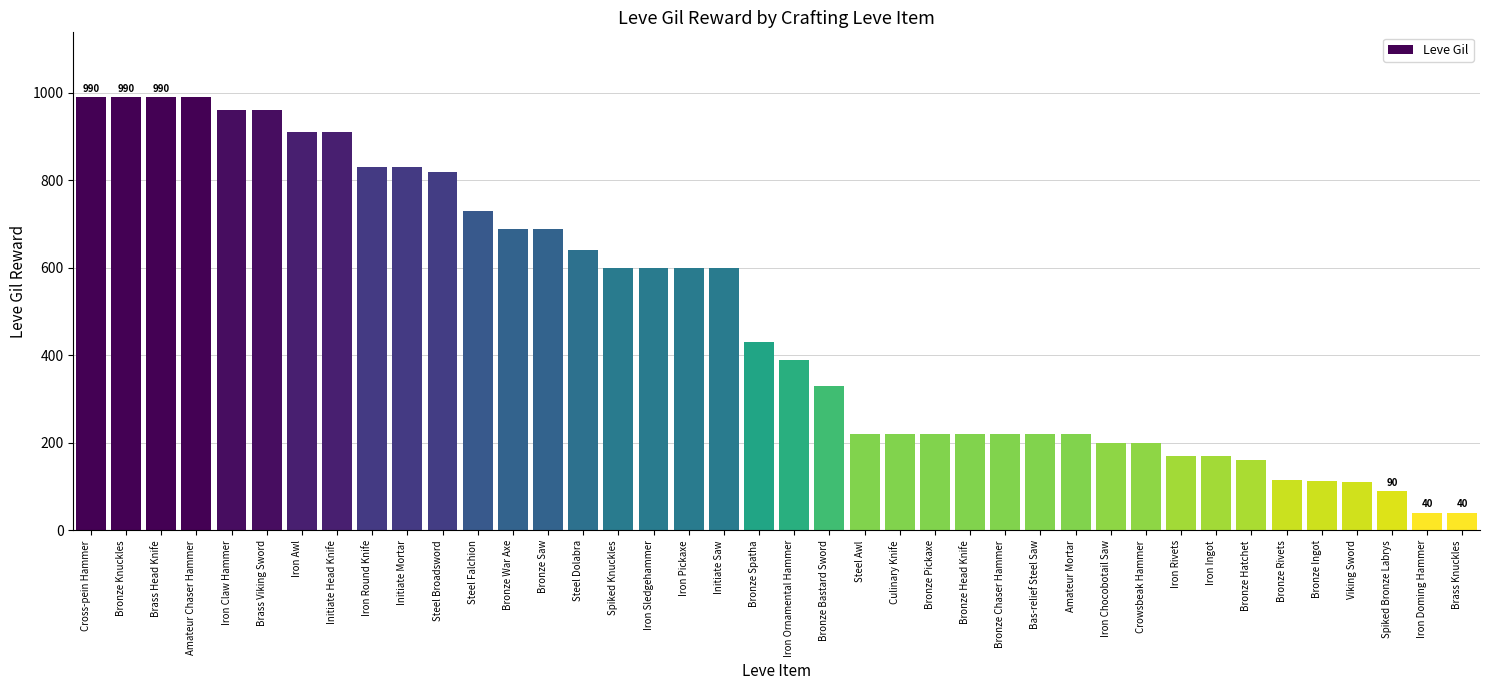

What is the minimum value shown in the chart?

40